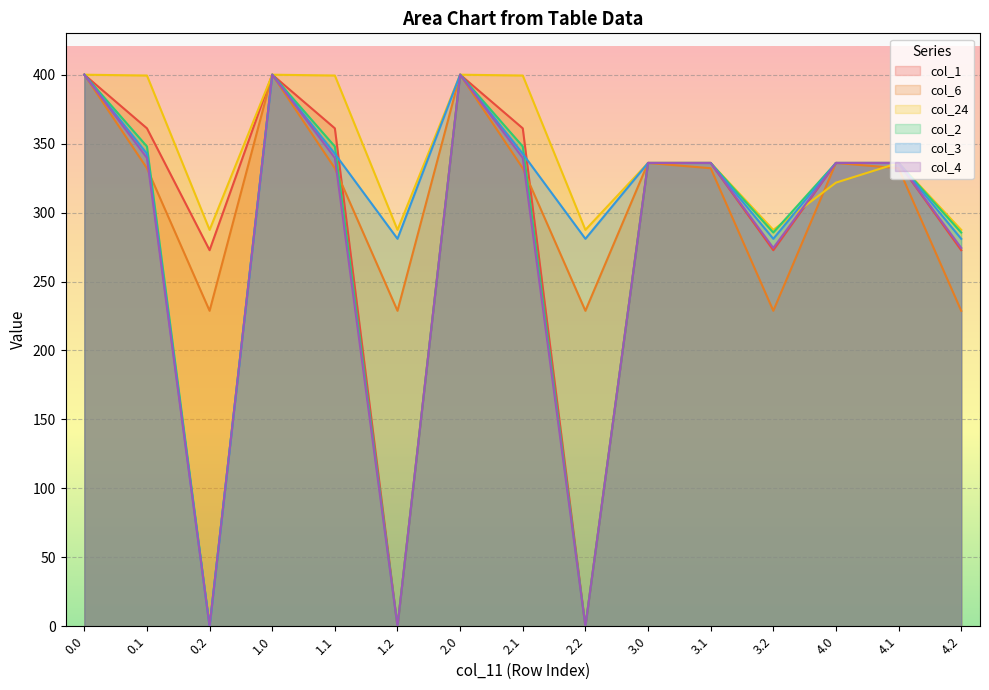

What is the value of the col_6 point at the 10th from the left?

336.0